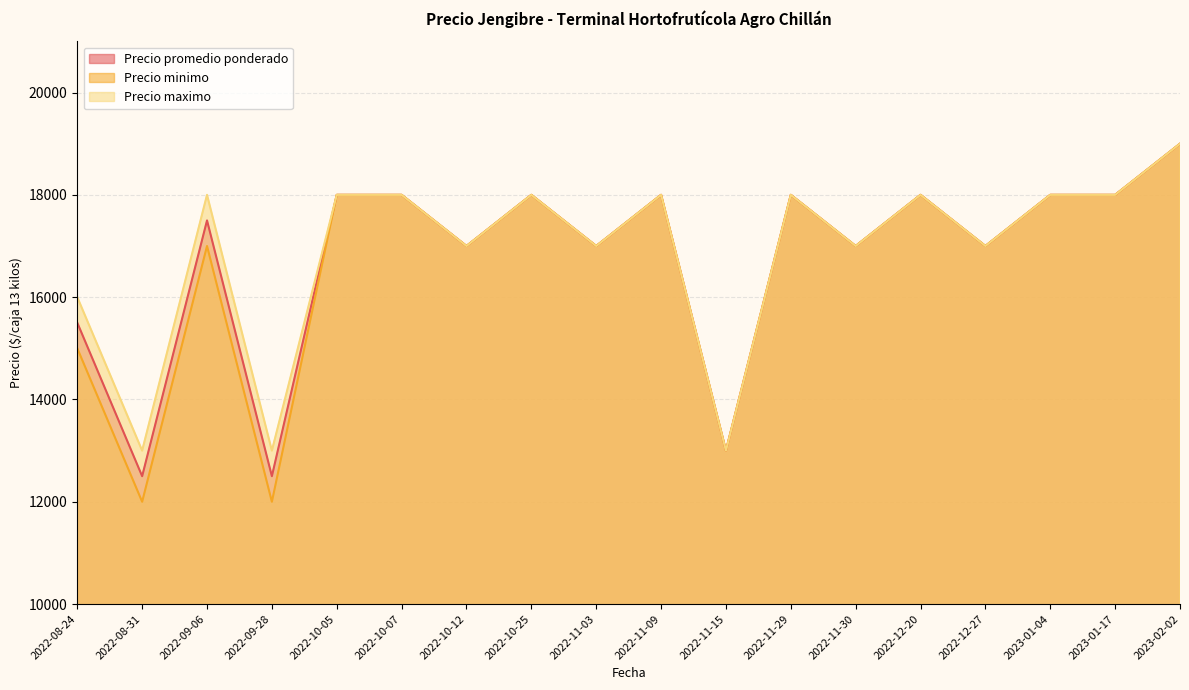

At which category is the sum across all series the highest?

2023-02-02